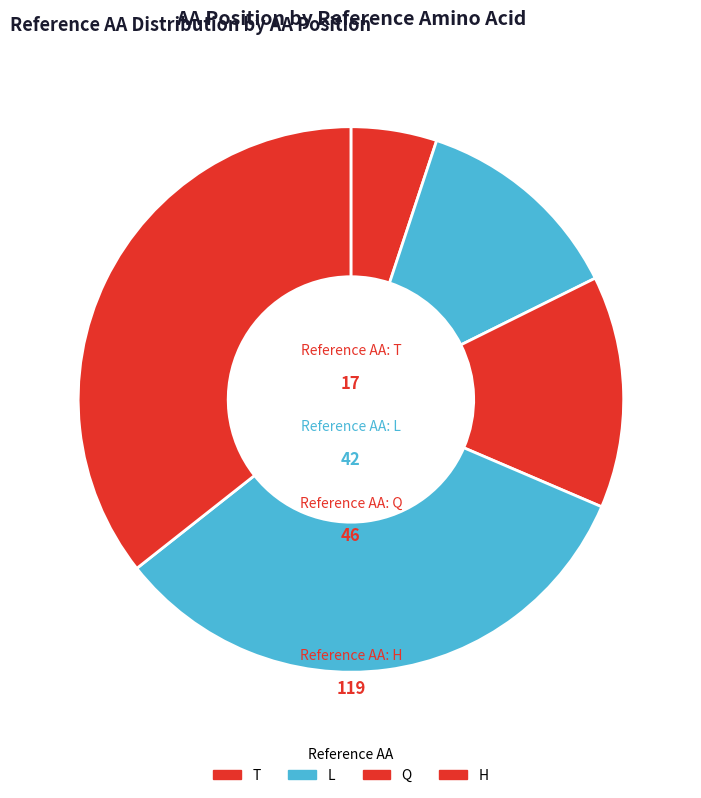

How many segments does this pie chart have?

5